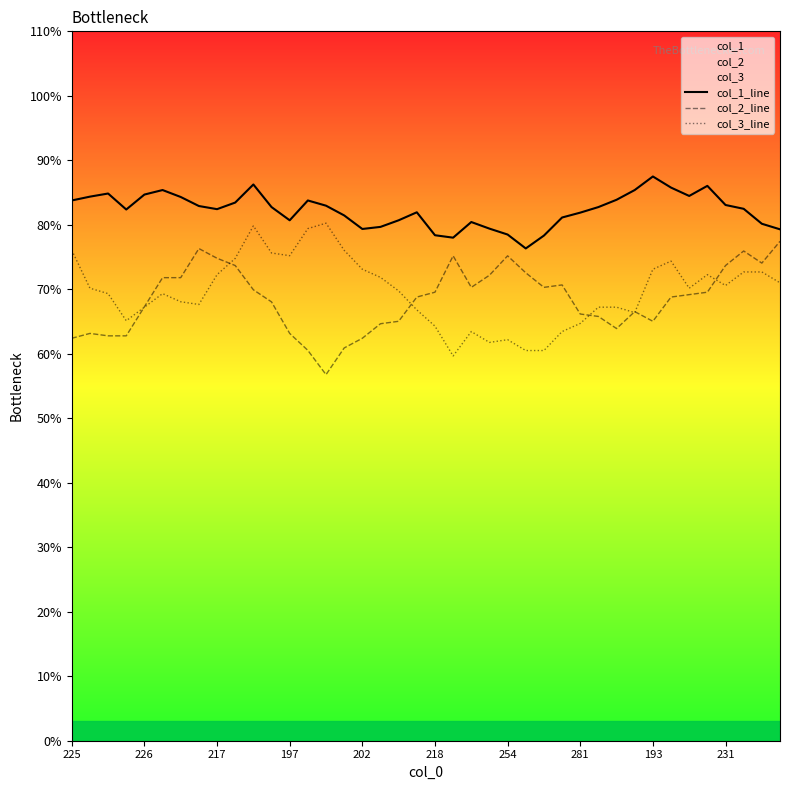

Which series has the largest total across all categories?

col_1_line